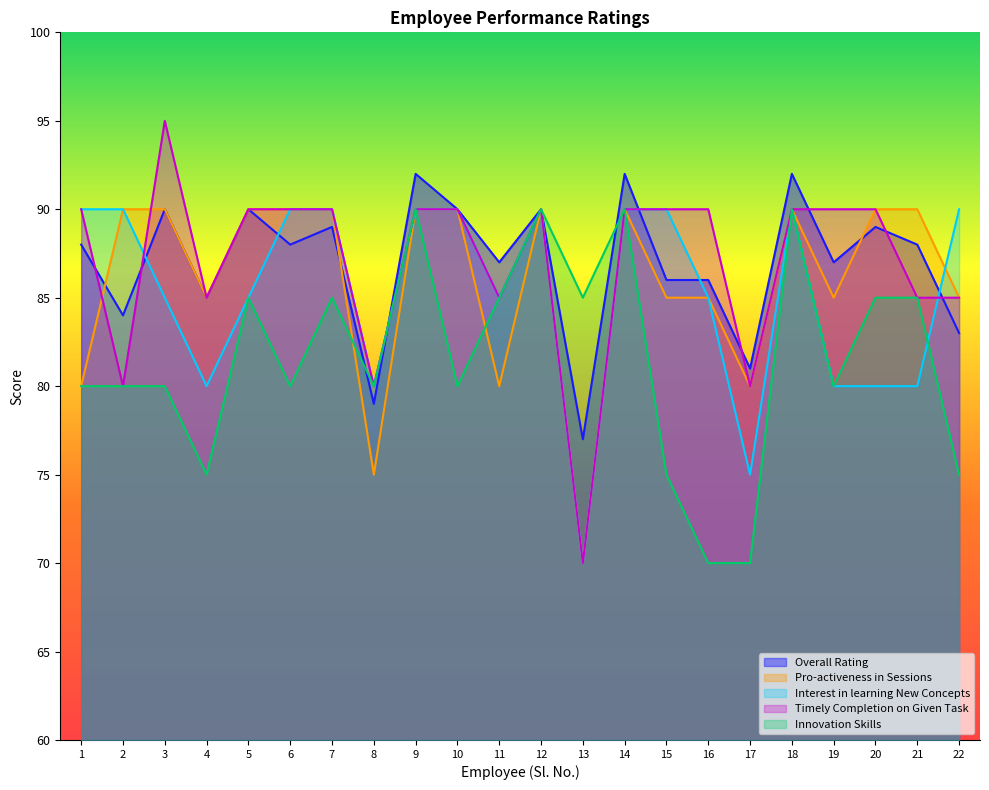

Which series has the largest total across all categories?

Timely Completion on Given Task